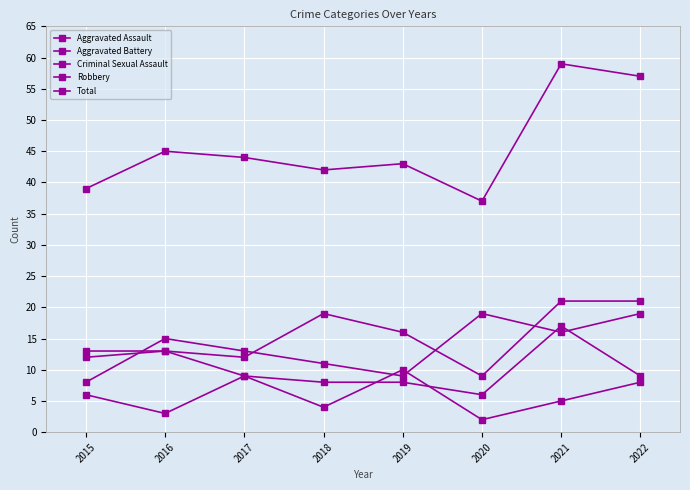

Reading left to right, extract all data points from this chart.

Aggravated Assault: 2015=12	2016=13	2017=12	2018=19	2019=16	2020=9	2021=21	2022=21
Aggravated Battery: 2015=13	2016=13	2017=9	2018=8	2019=8	2020=6	2021=17	2022=9
Criminal Sexual Assault: 2015=6	2016=3	2017=9	2018=4	2019=10	2020=2	2021=5	2022=8
Robbery: 2015=8	2016=15	2017=13	2018=11	2019=9	2020=19	2021=16	2022=19
Total: 2015=39	2016=45	2017=44	2018=42	2019=43	2020=37	2021=59	2022=57